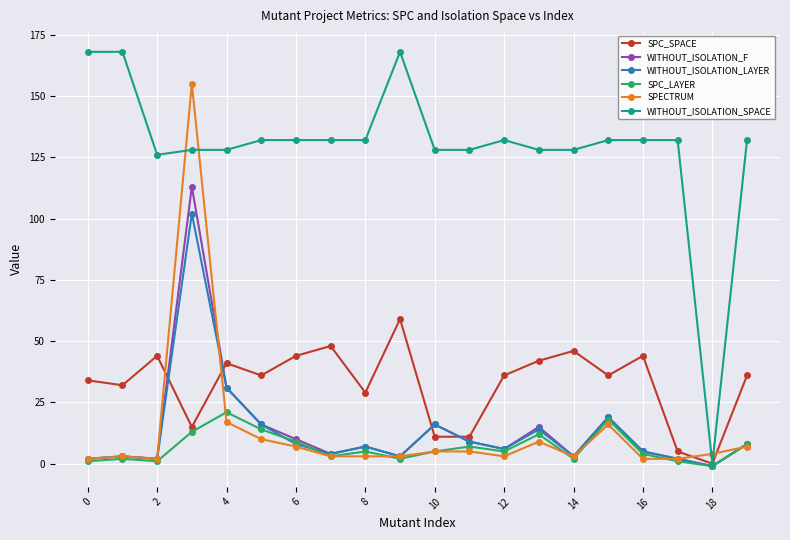

List the series in order of their peak value, lowest first.

SPC_LAYER, SPC_SPACE, WITHOUT_ISOLATION_LAYER, WITHOUT_ISOLATION_F, SPECTRUM, WITHOUT_ISOLATION_SPACE